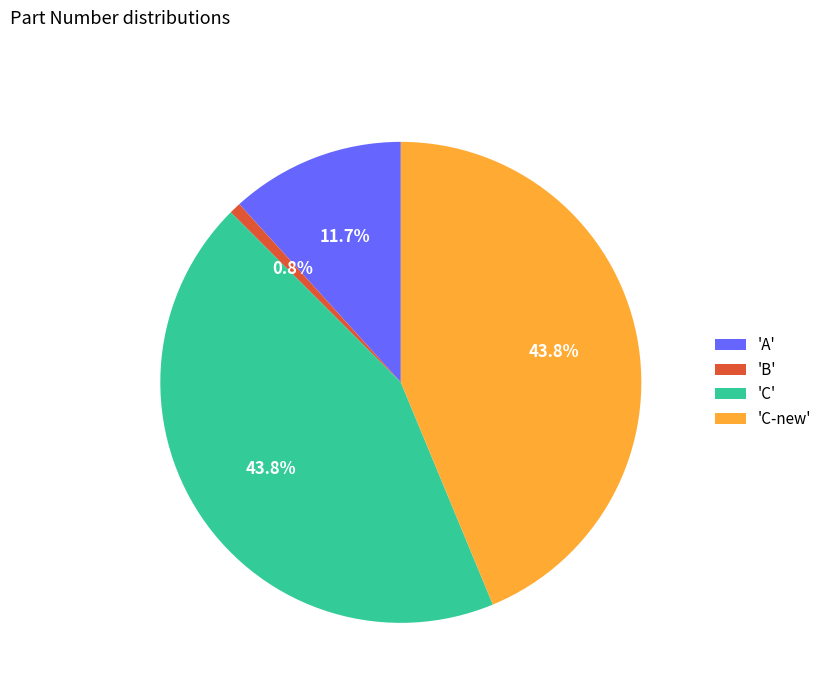

How many segments does this pie chart have?

4